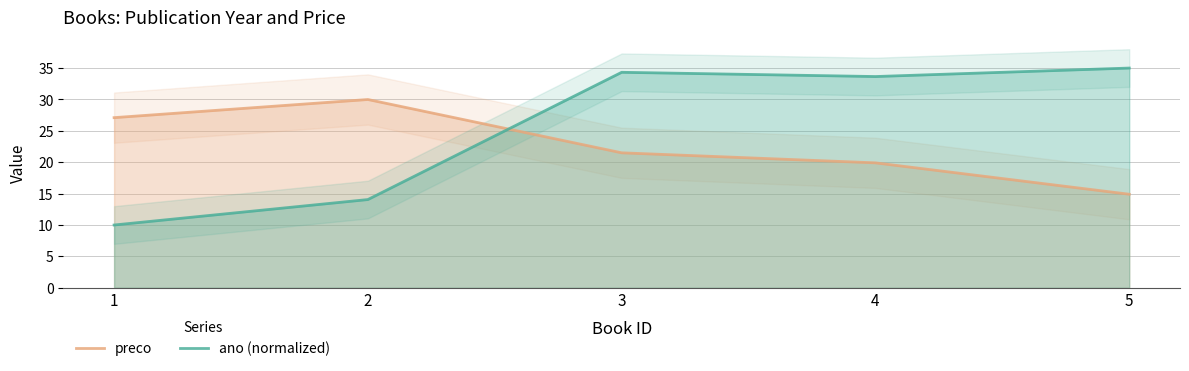

Rank the categories by preco value from lowest to highest.

5, 4, 3, 1, 2